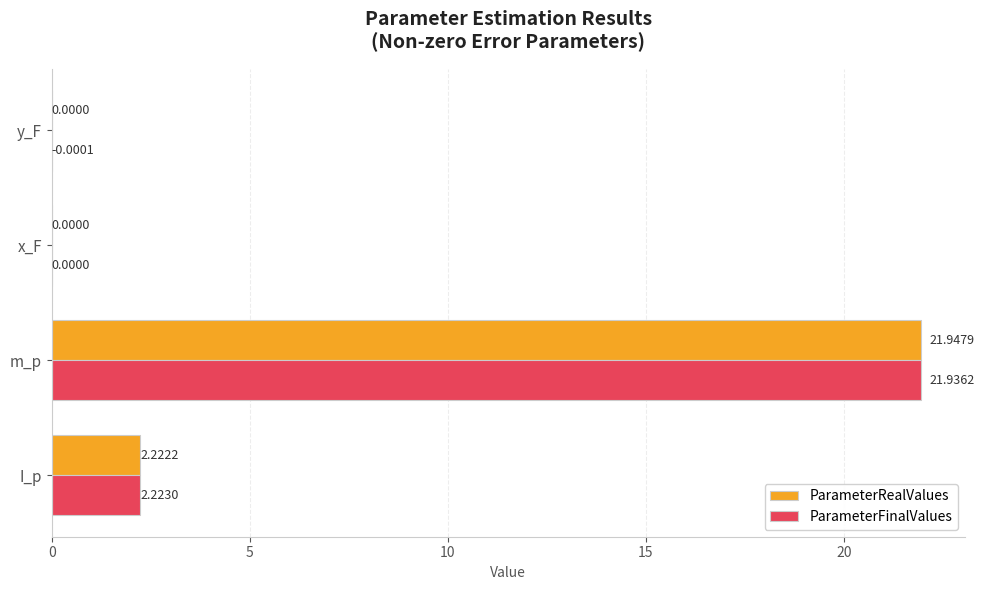

Which label corresponds to the largest value in the chart?

m_p